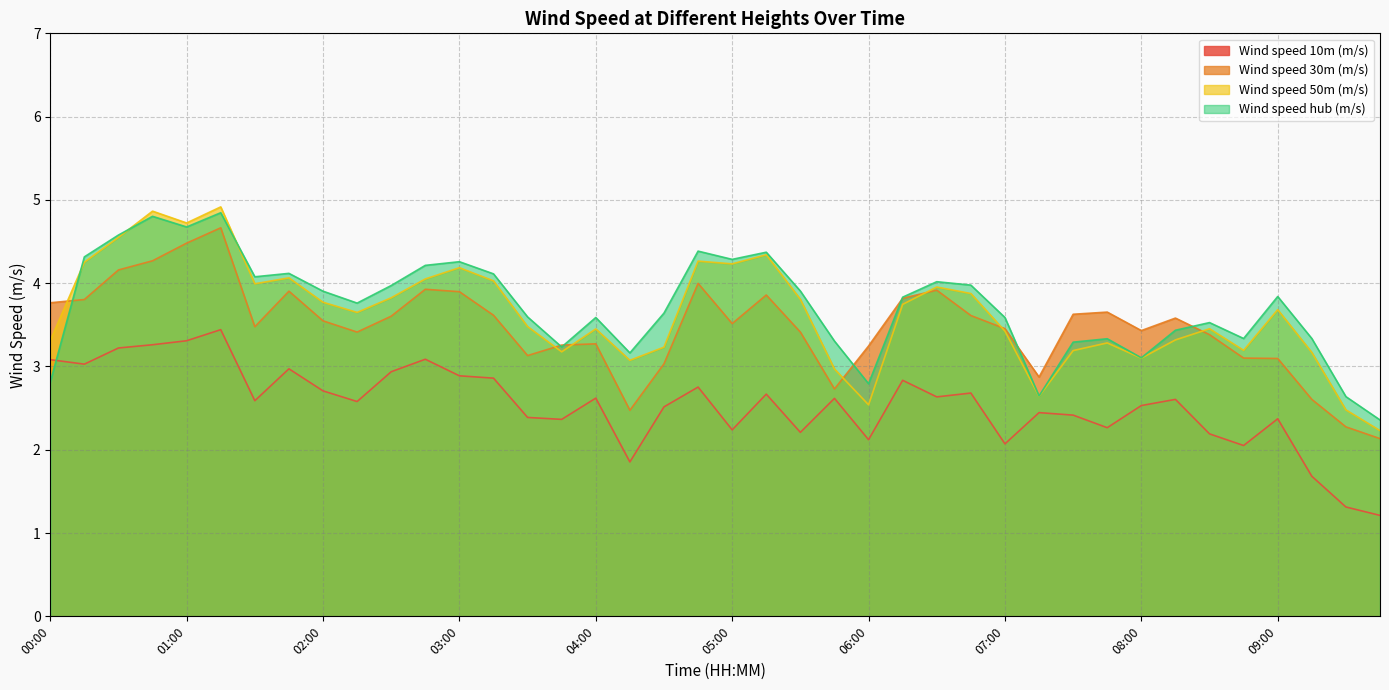

Which label corresponds to the largest value in the chart?

01:15